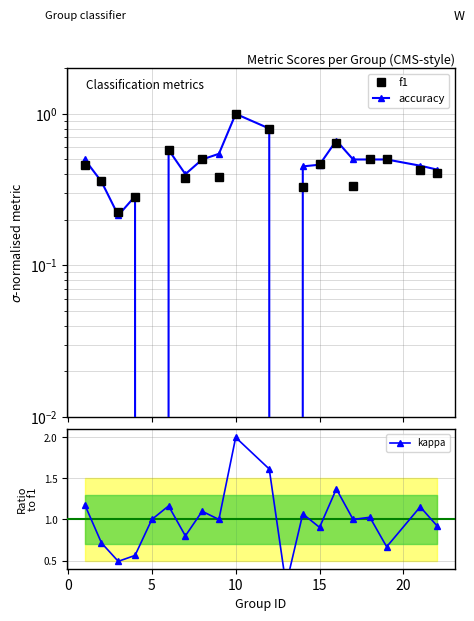

What is the value of the kappa point at the 17th from the left?

1.0